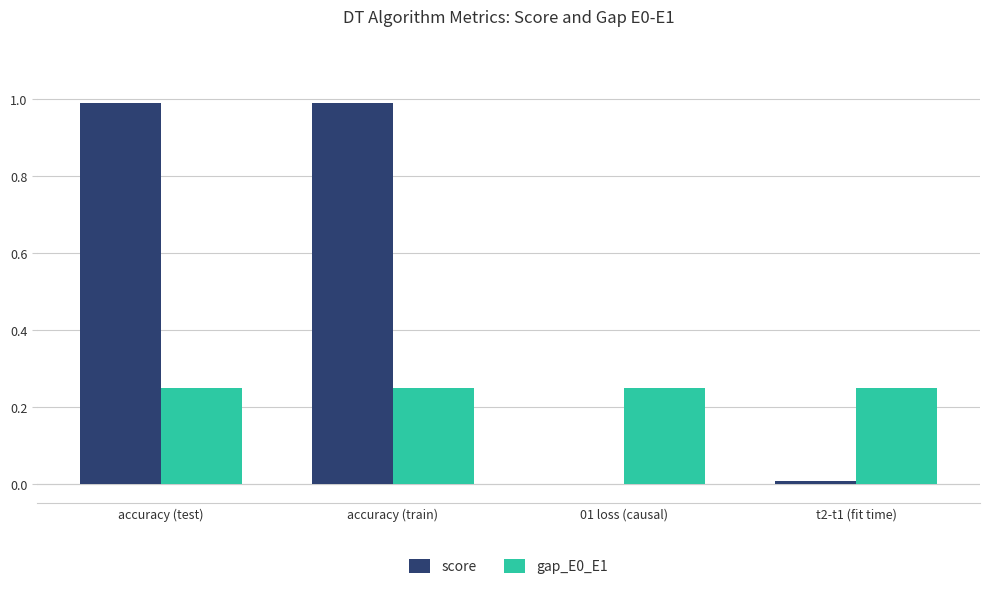

What is the sum of all score values?

2.0